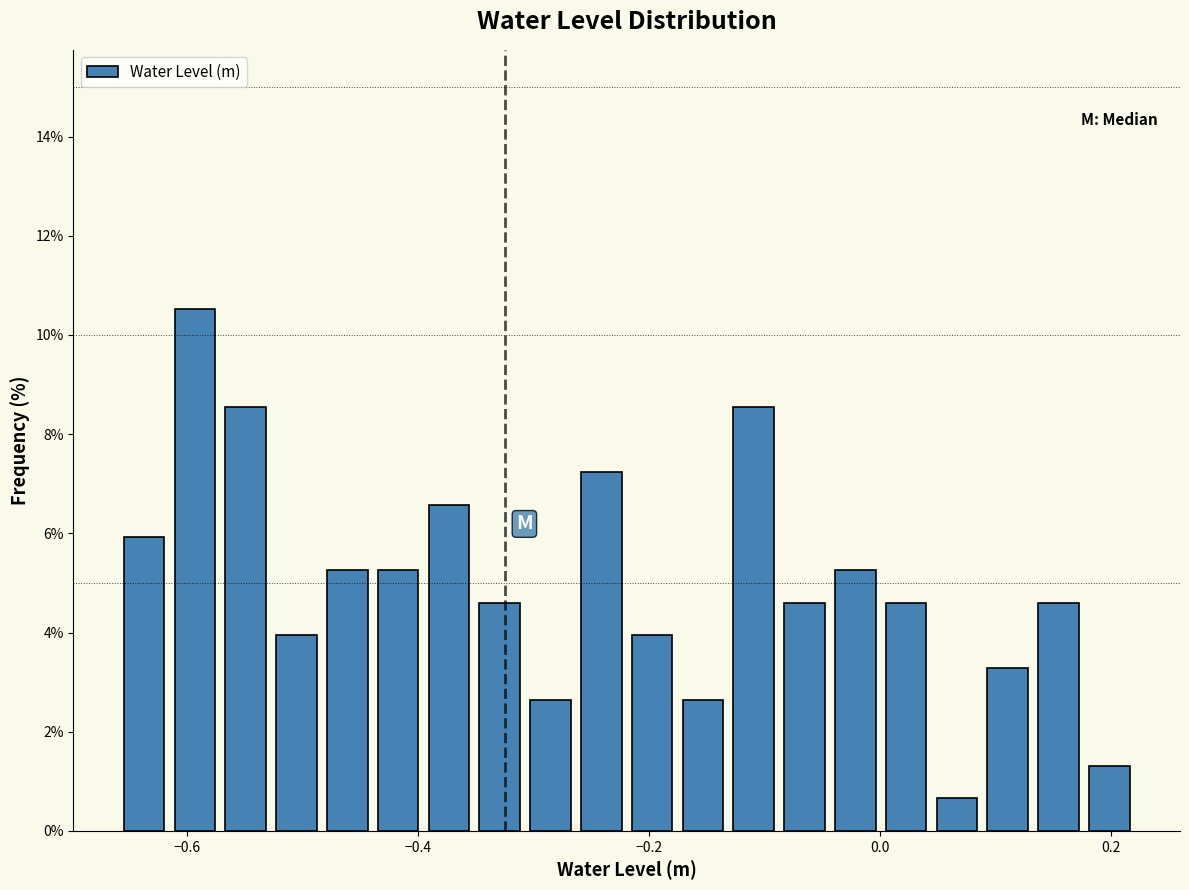

Around what value on the x-axis is the tallest bar? Give the approximate position of its centre, as read against the axis.

-0.60